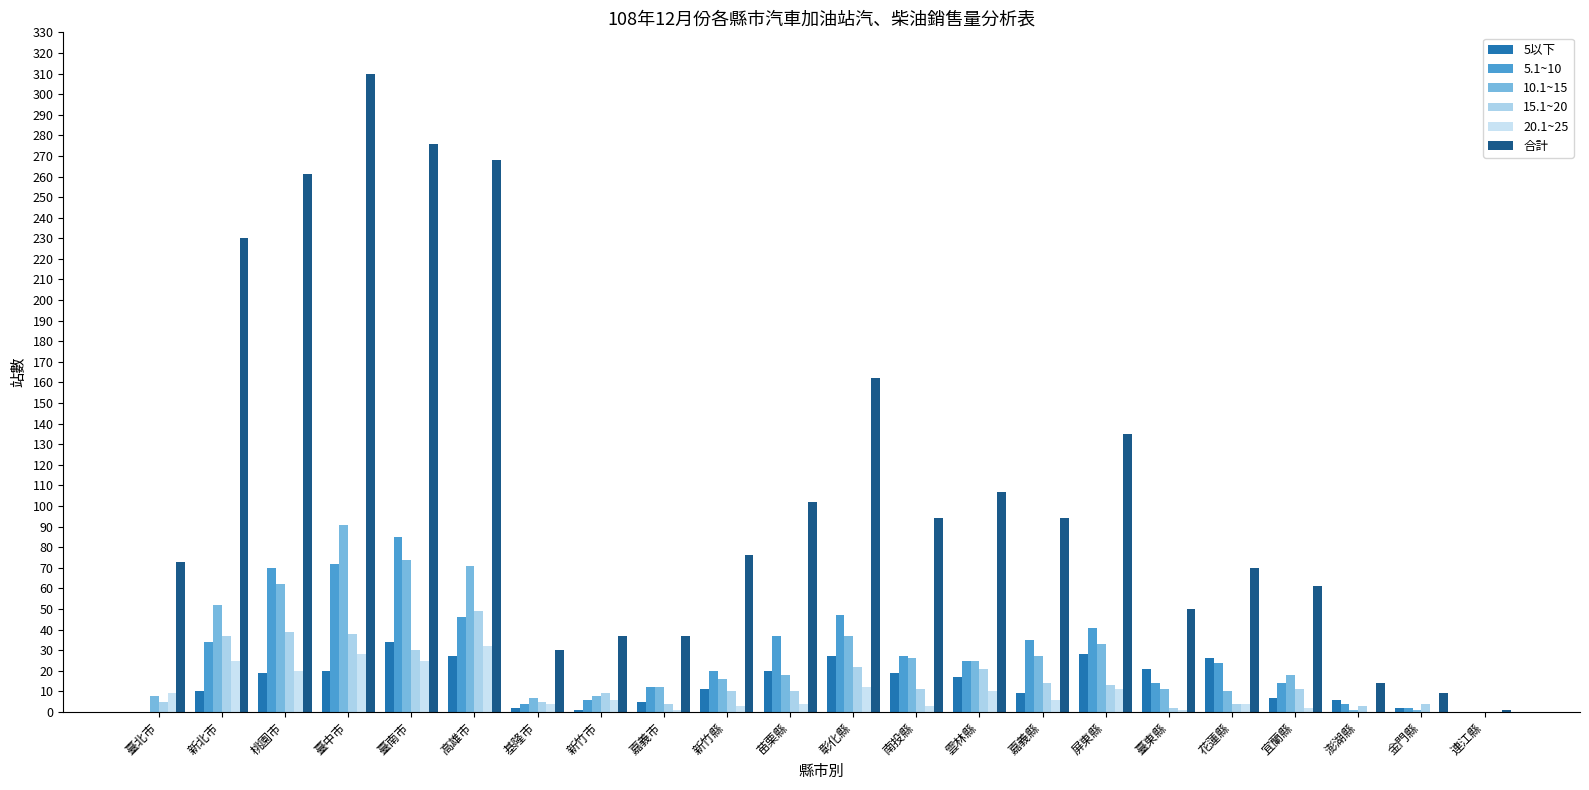

Does the chart contain stacked bars?

No